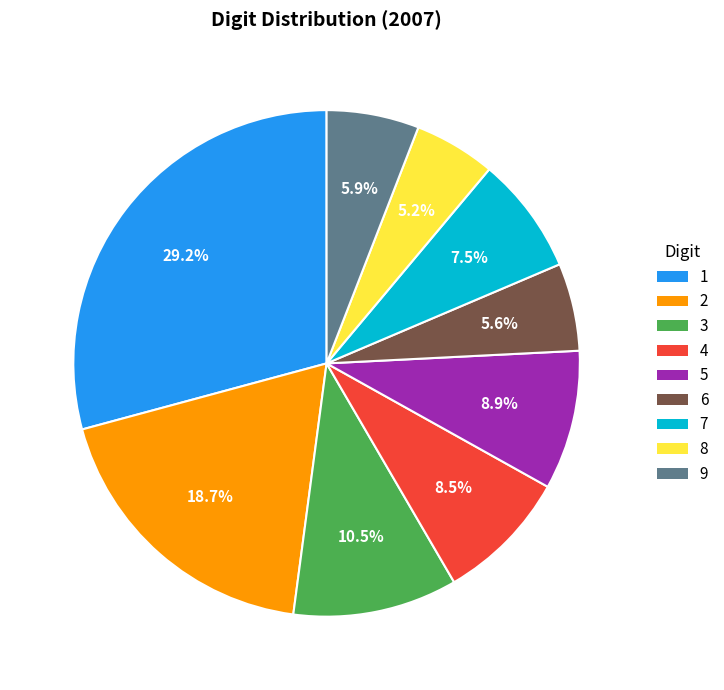

Is it true that 8 is 18% of the pie?

False